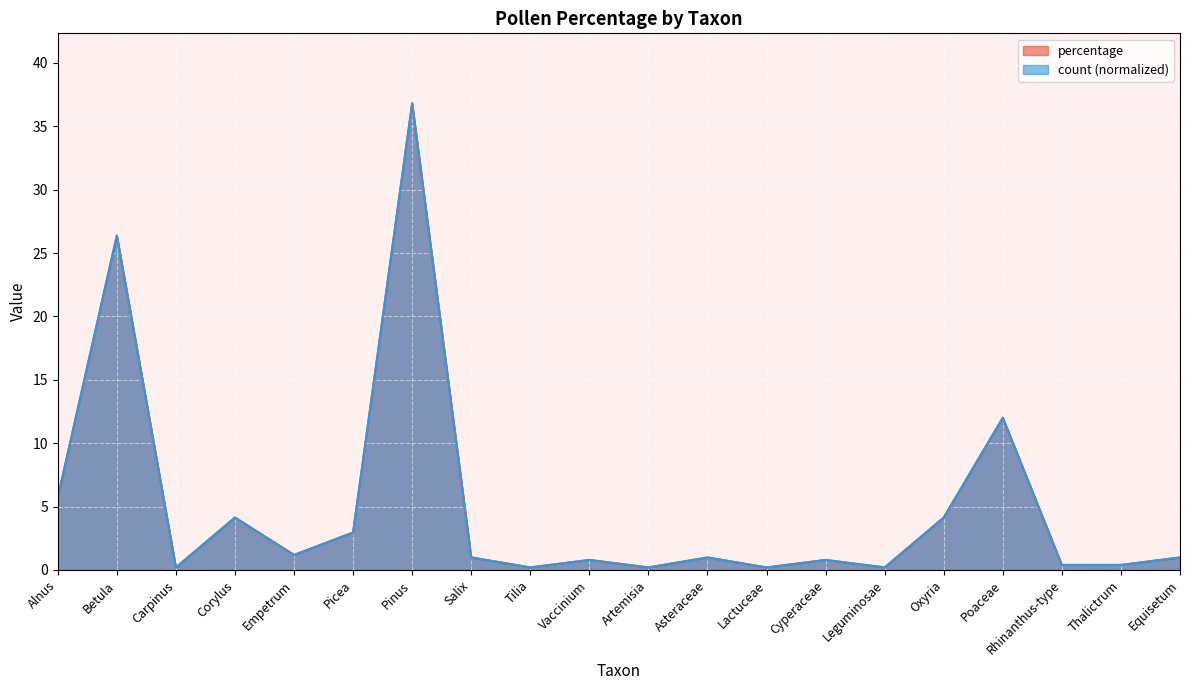

What is the label of the 12th point from the left?

Asteraceae